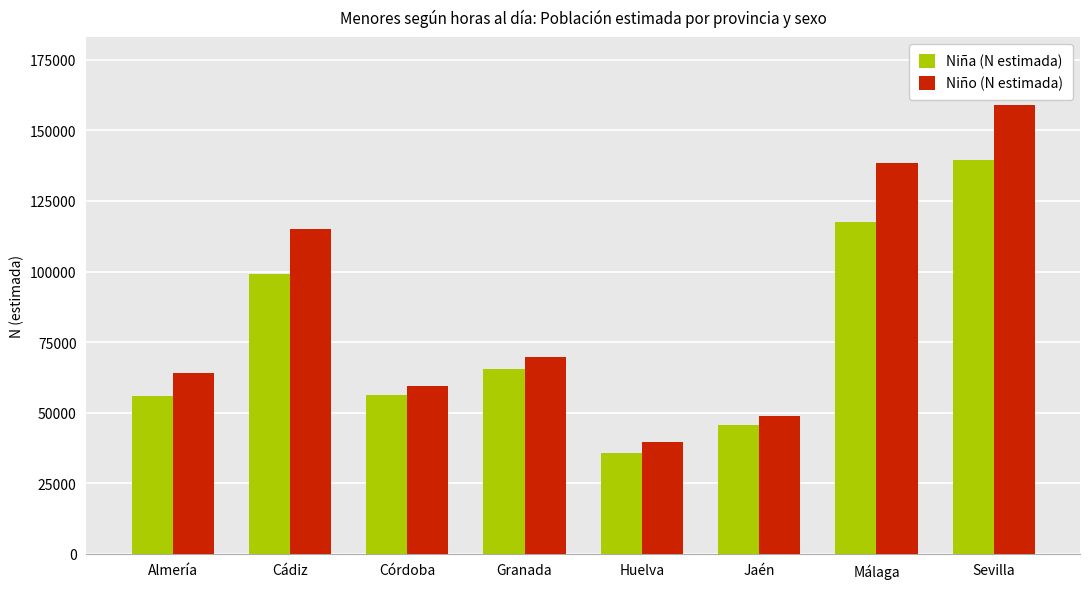

Which series has the largest range (max minus min)?

Niño (N estimada)